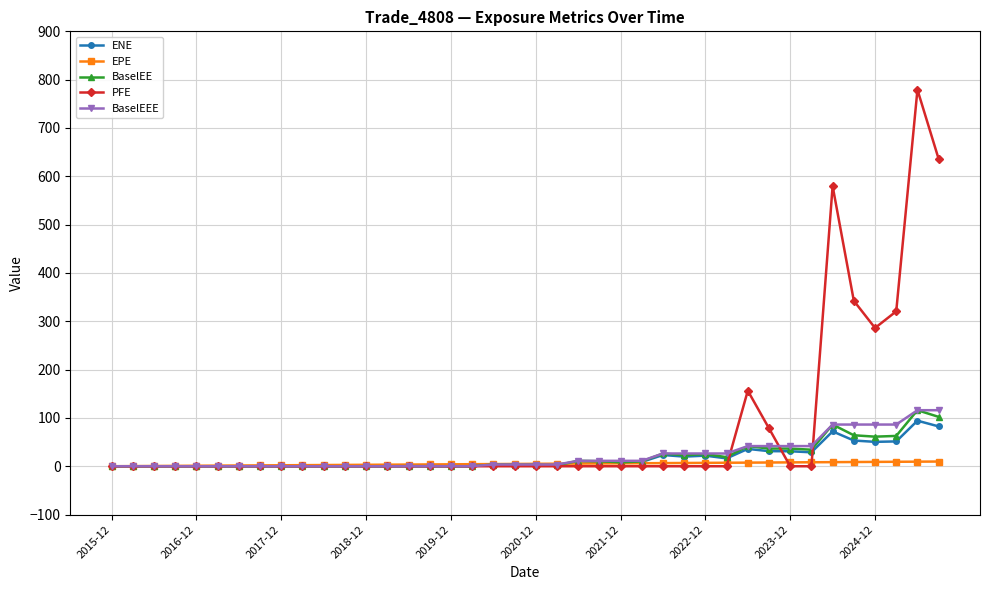

True or false: BaselEE has more than 0 interior local peaks.

True